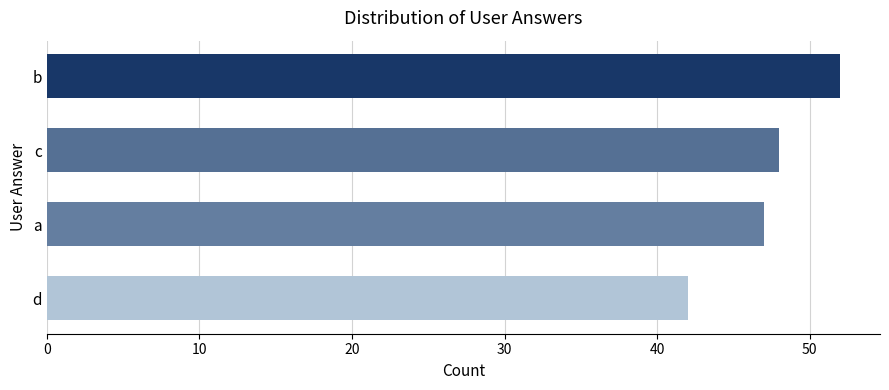

How many data points are less than 48?

2